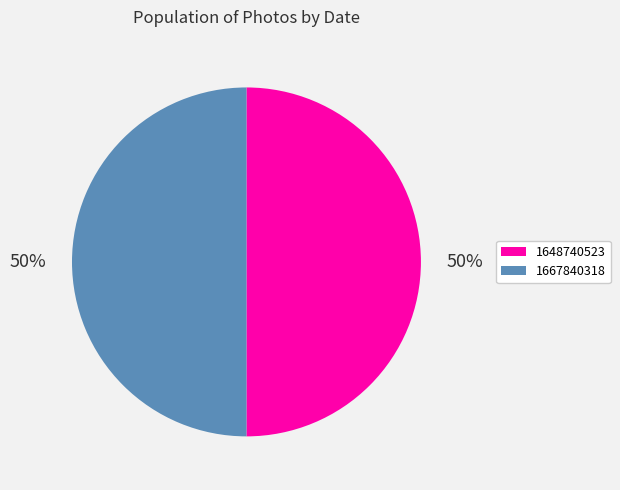

What percentage is the 1648740523 slice, to the nearest percent?

50%